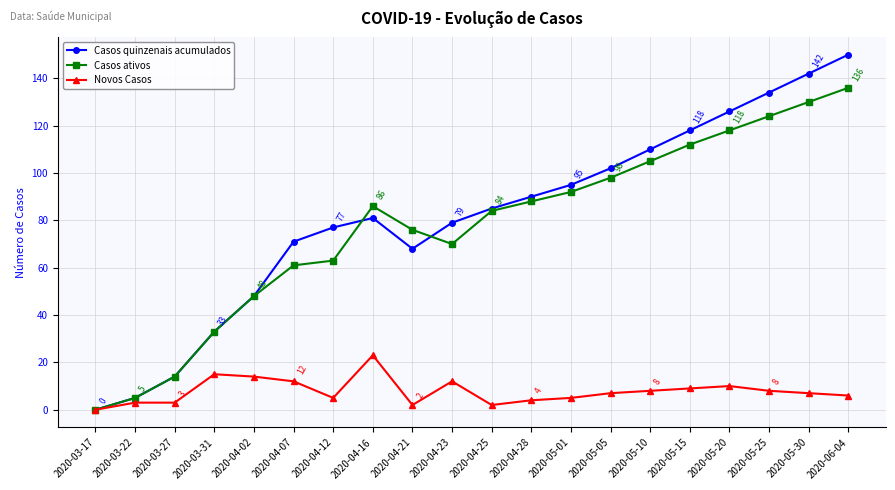

In Casos ativos, how many points are higher than both neighbors (excluding endpoints)?

1